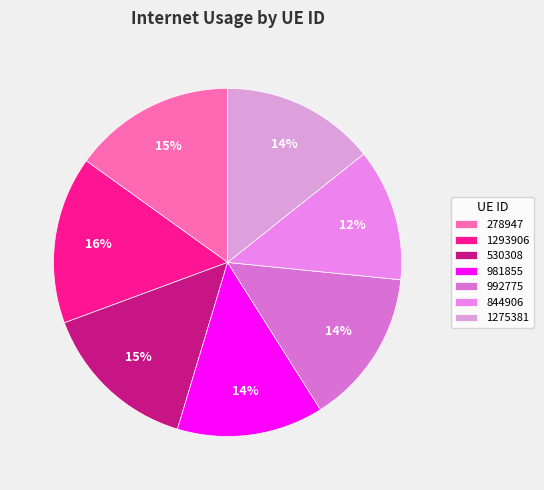

Which has a higher value, 844906 or 992775?

992775